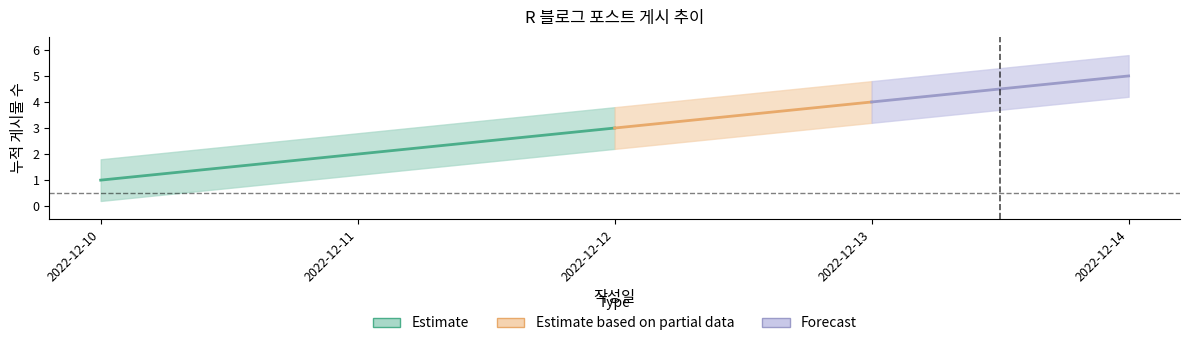

Count the number of categories in the chart.

5